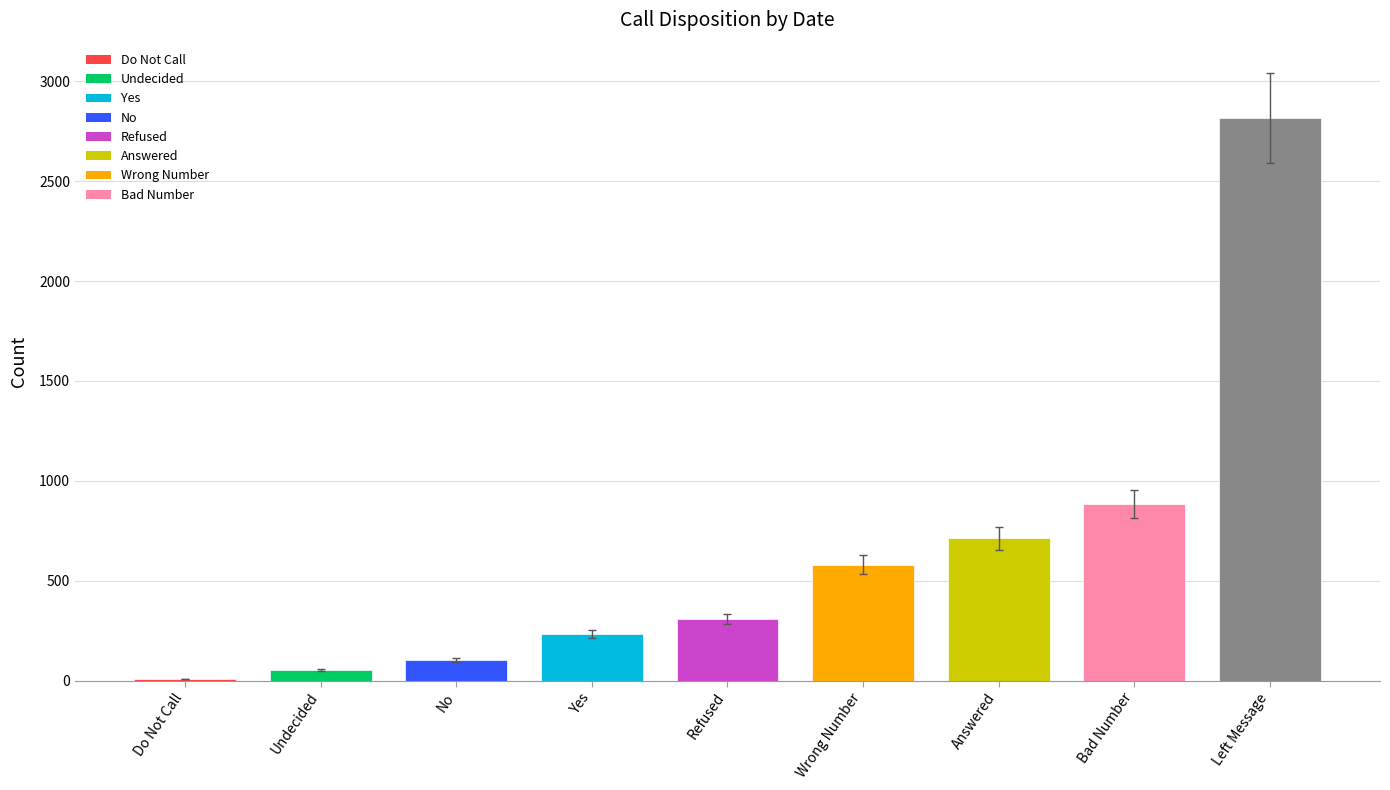

Is it true that the value at Wrong Number is 844?

False